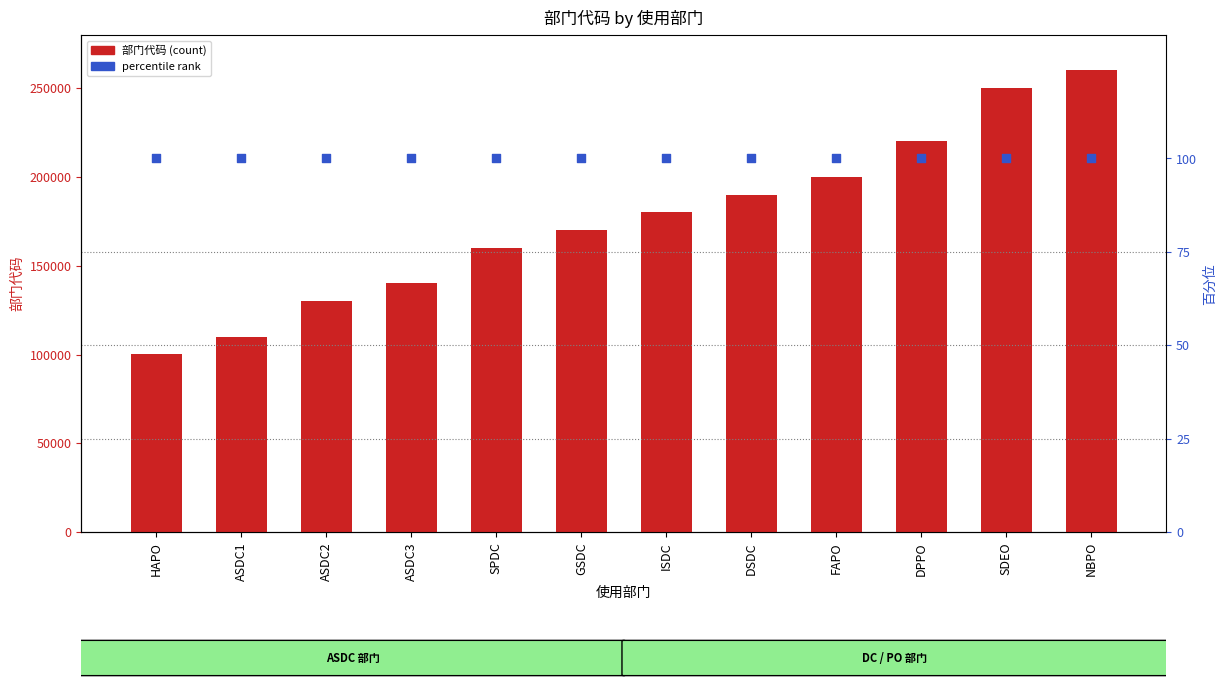

Which series has the largest Y range (max minus min)?

部门代码